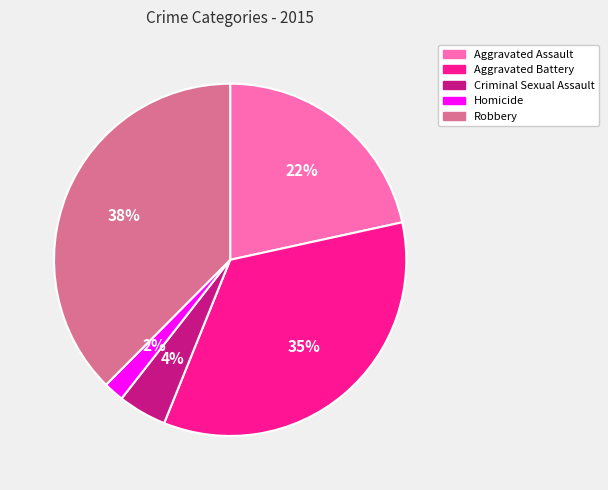

Is Aggravated Battery the majority of the pie?

No